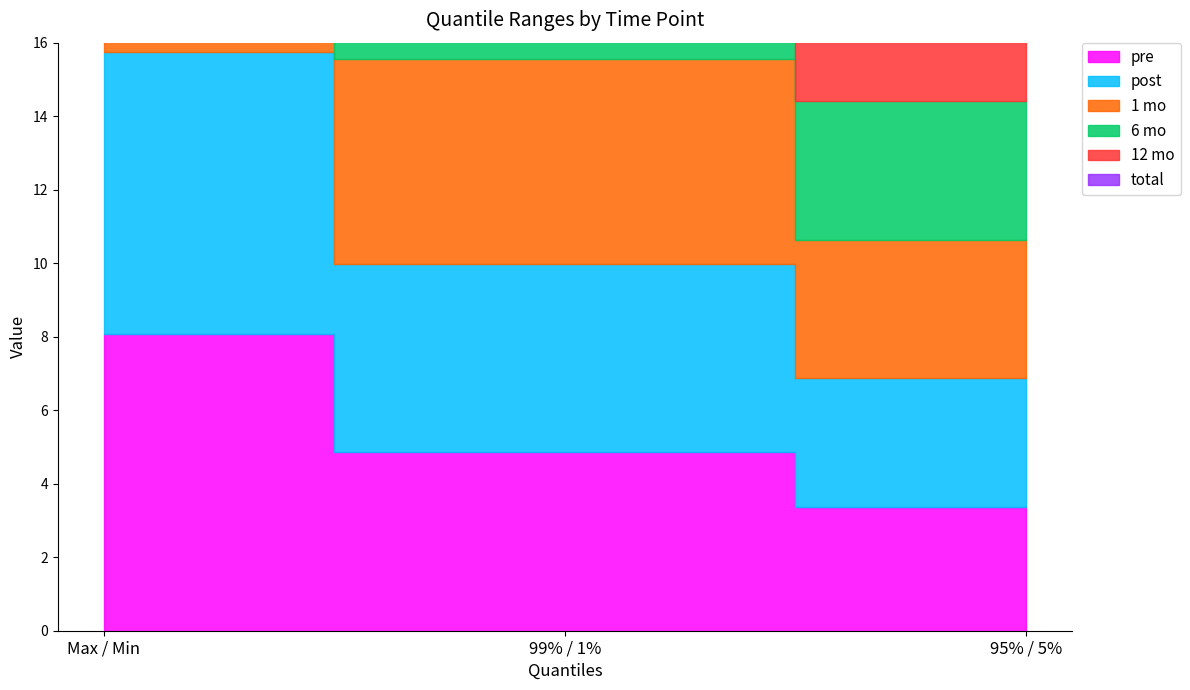

What is the difference between the highest and lowest values at 99% / 1%?

32.5